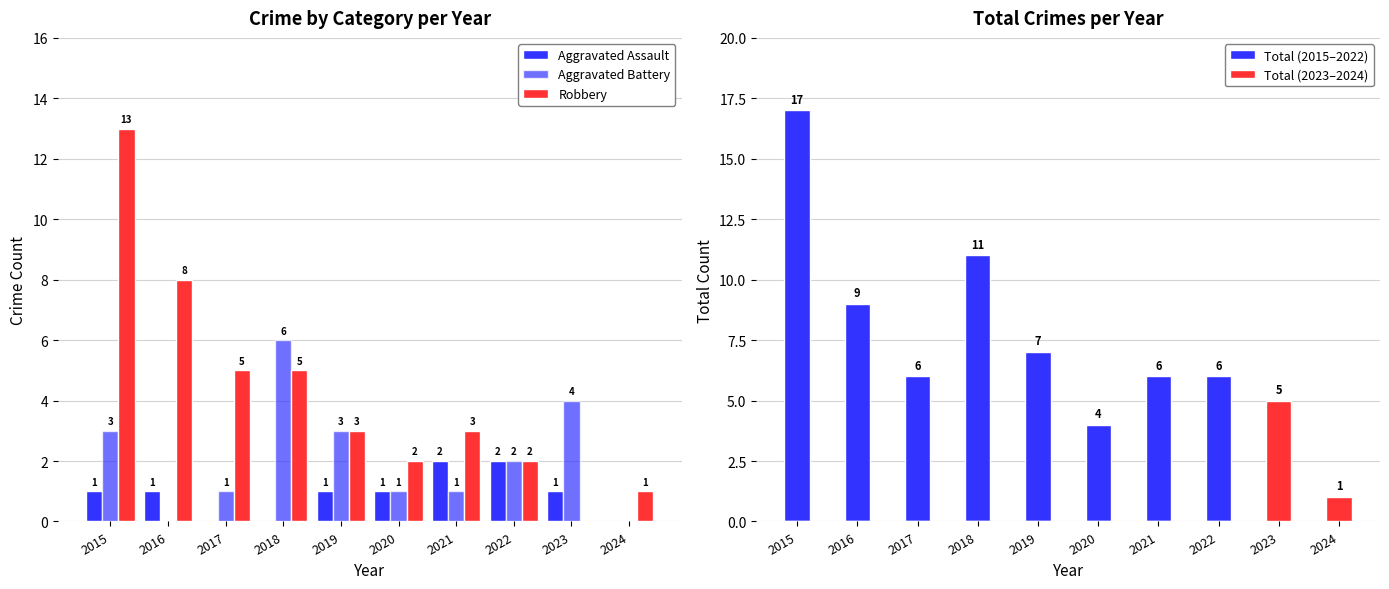

At which label does Aggravated Battery reach its peak?

2018